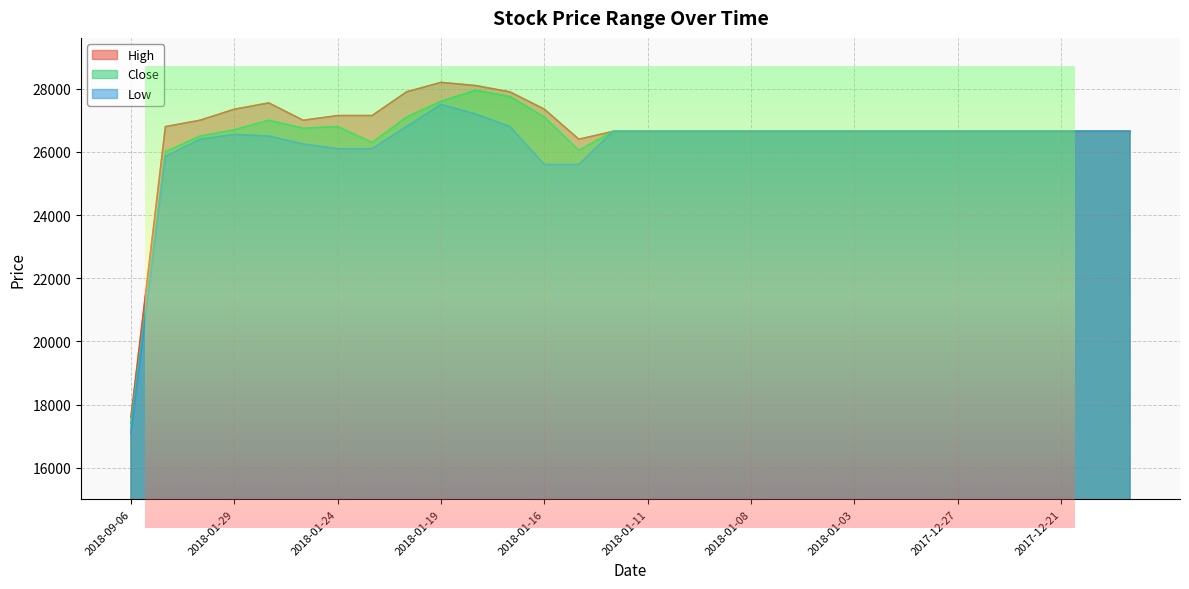

Rank the categories by Close value from lowest to highest.

2018-09-06, 2018-01-31, 2018-01-15, 2018-01-23, 2018-01-30, 2018-01-12, 2018-01-11, 2018-01-10, 2018-01-09, 2018-01-08, 2018-01-05, 2018-01-04, 2018-01-03, 2018-01-02, 2017-12-28, 2017-12-27, 2017-12-26, 2017-12-22, 2017-12-21, 2017-12-19, 2017-12-18, 2018-01-29, 2018-01-25, 2018-01-24, 2018-01-26, 2018-01-22, 2018-01-16, 2018-01-19, 2018-01-17, 2018-01-18